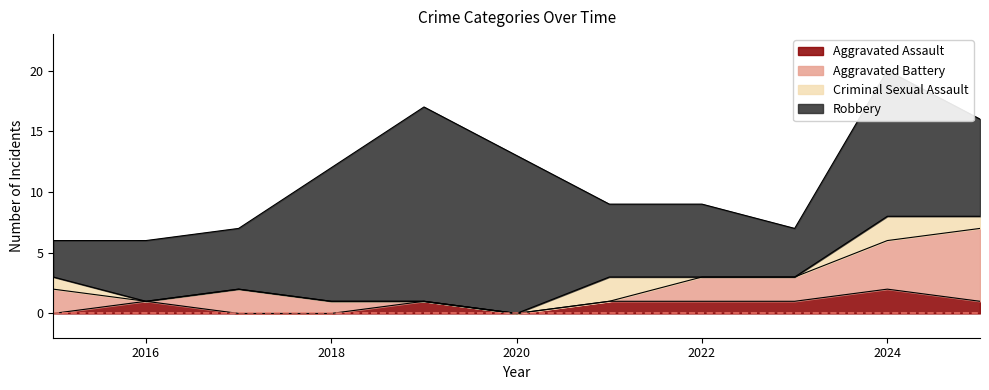

What is the average value of the Aggravated Assault series?

1